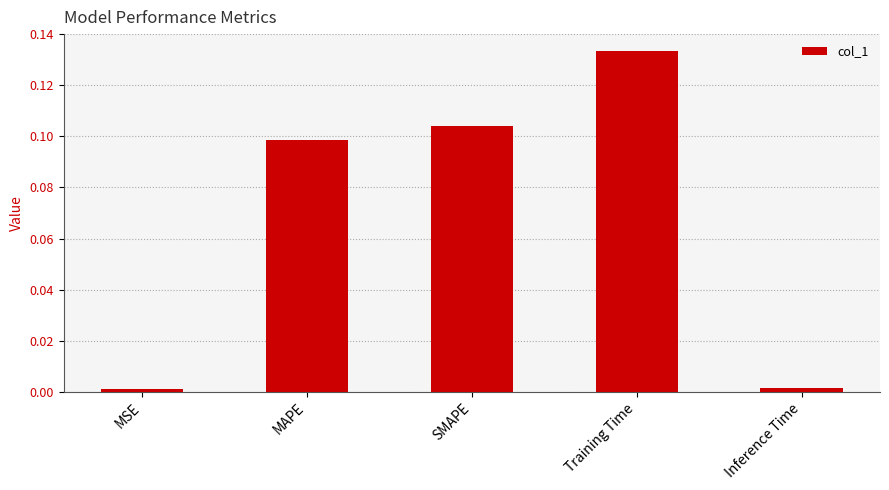

True or false: the data shows 0.1 at SMAPE.

True